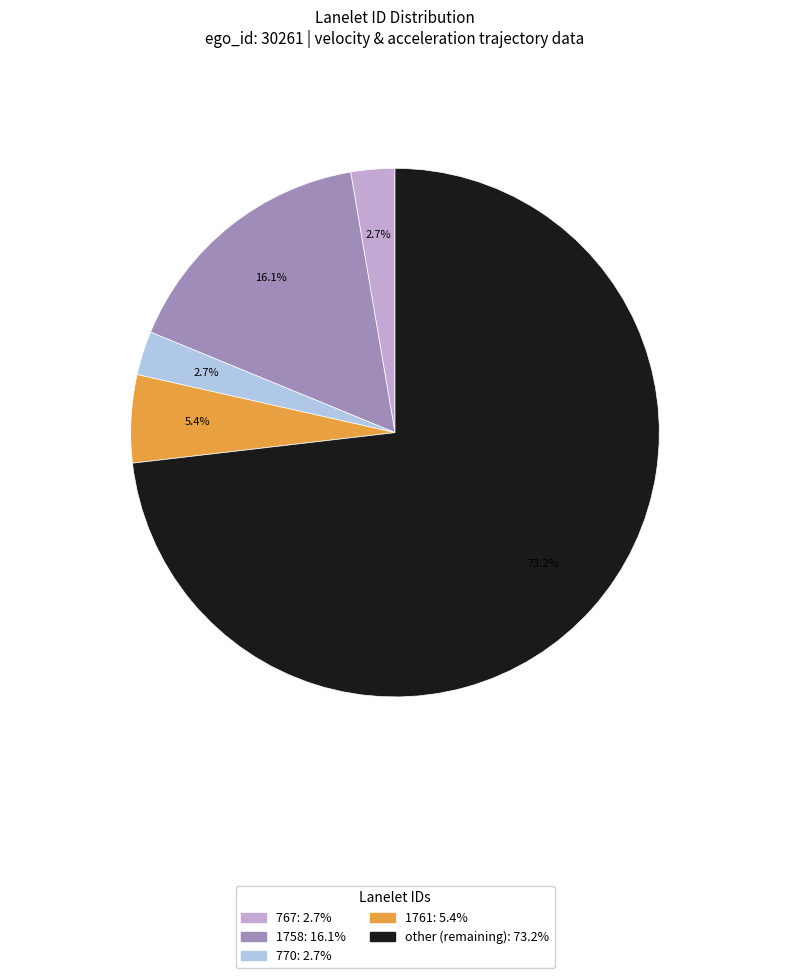

What portion of the pie excludes 770?

97.3%